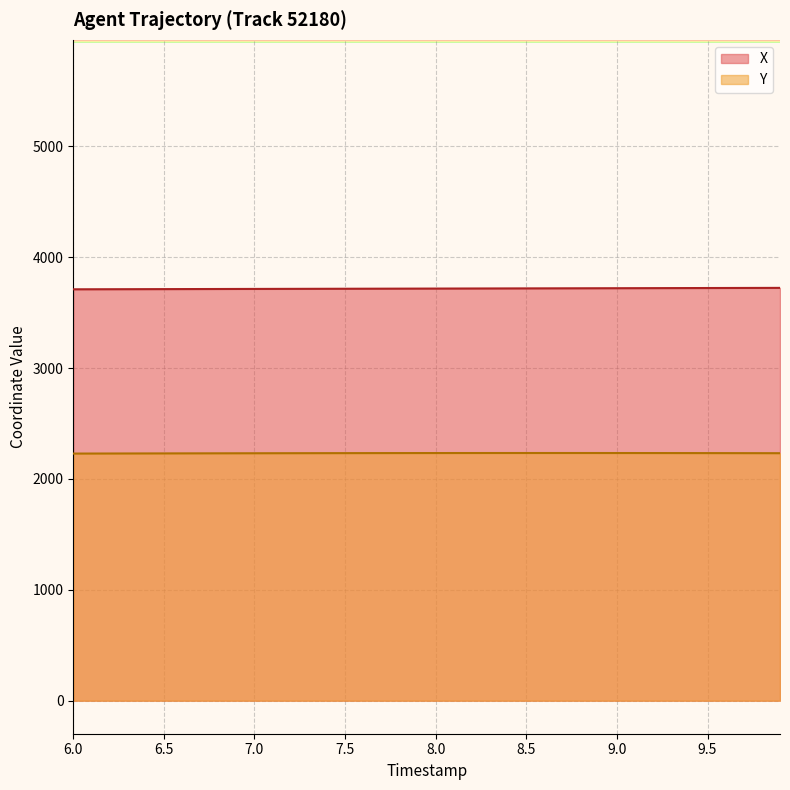

What is the smallest value displayed?

2229.2